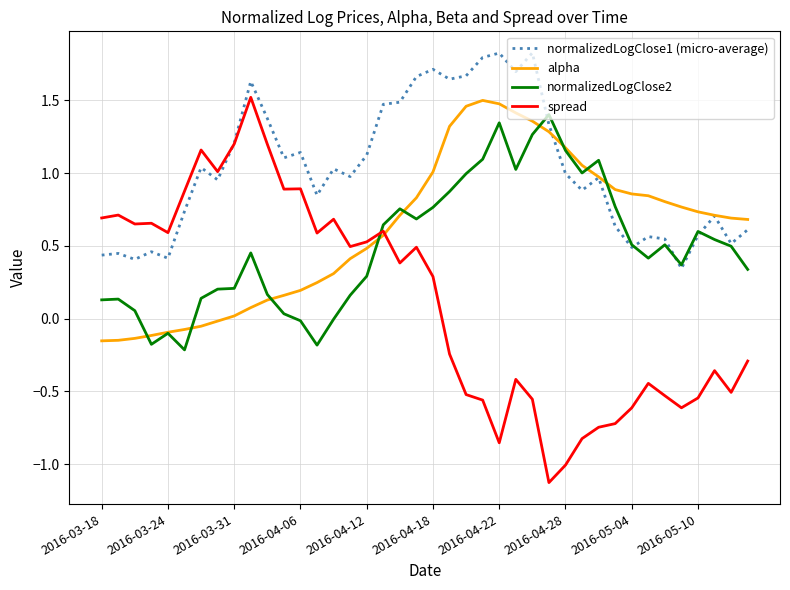

What is the maximum value shown in the chart?

1.8